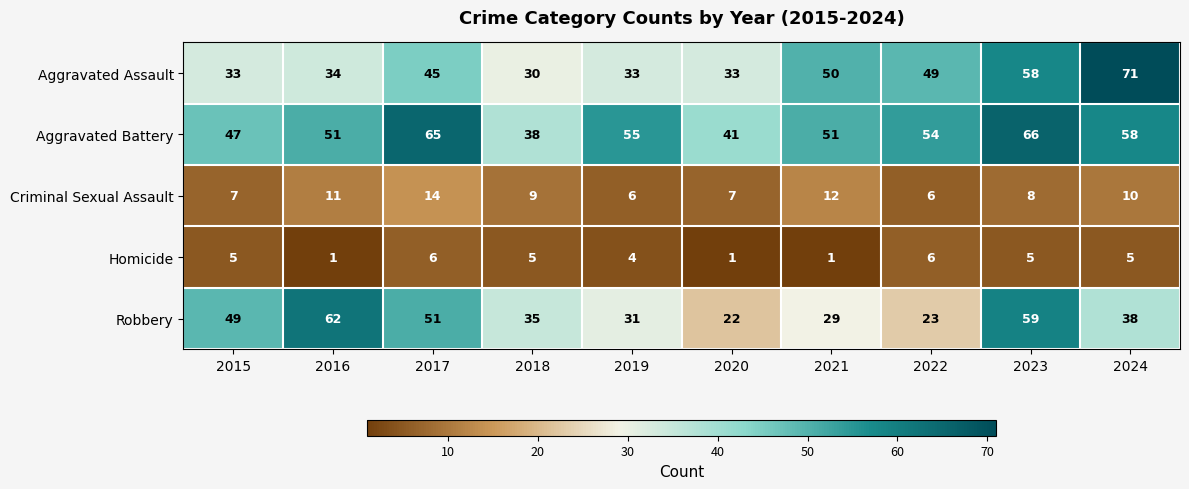

How many data points does each series have?

10